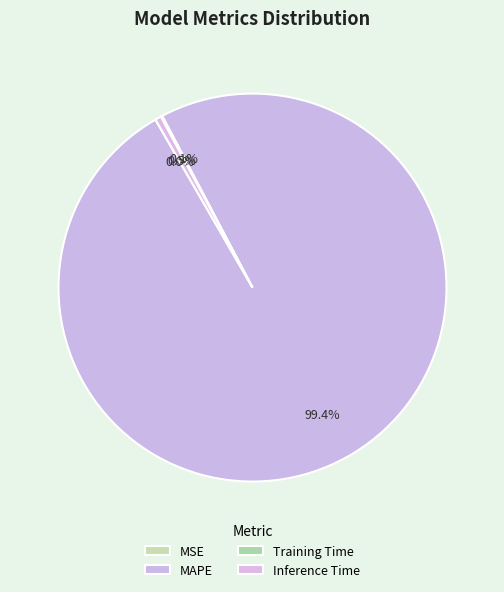

What is the smallest slice in the pie chart?

MSE